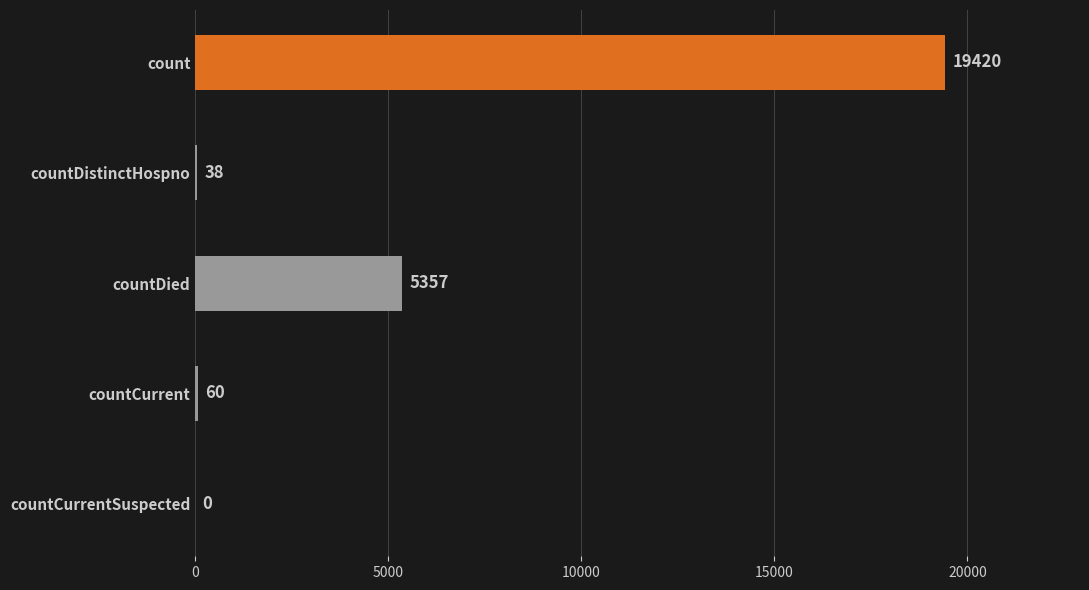

How many positive values are there?

4